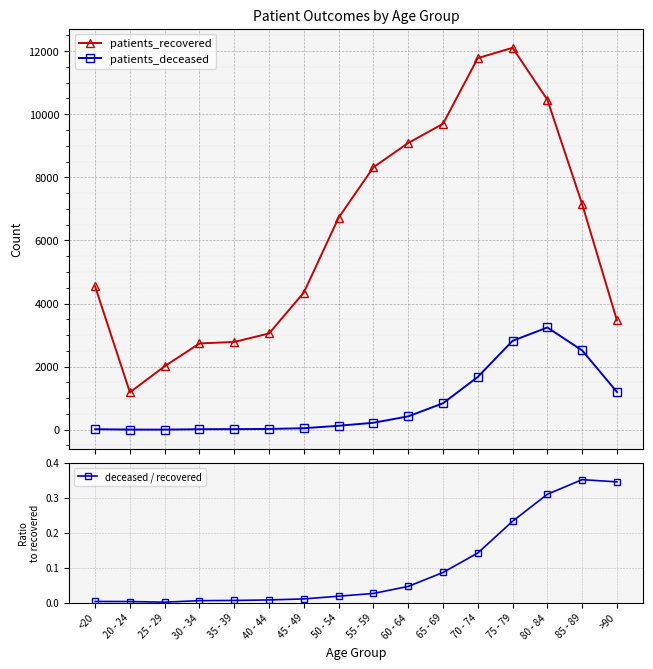

List the series in order of their peak value, lowest first.

deceased / recovered, patients_deceased, patients_recovered